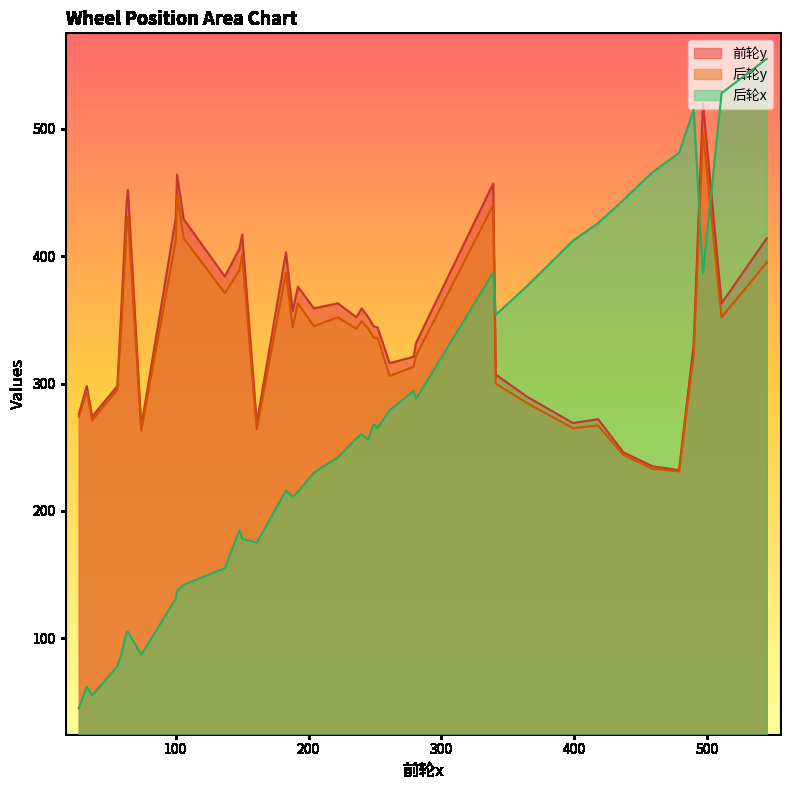

Which has a higher value, 236 or 459?

236